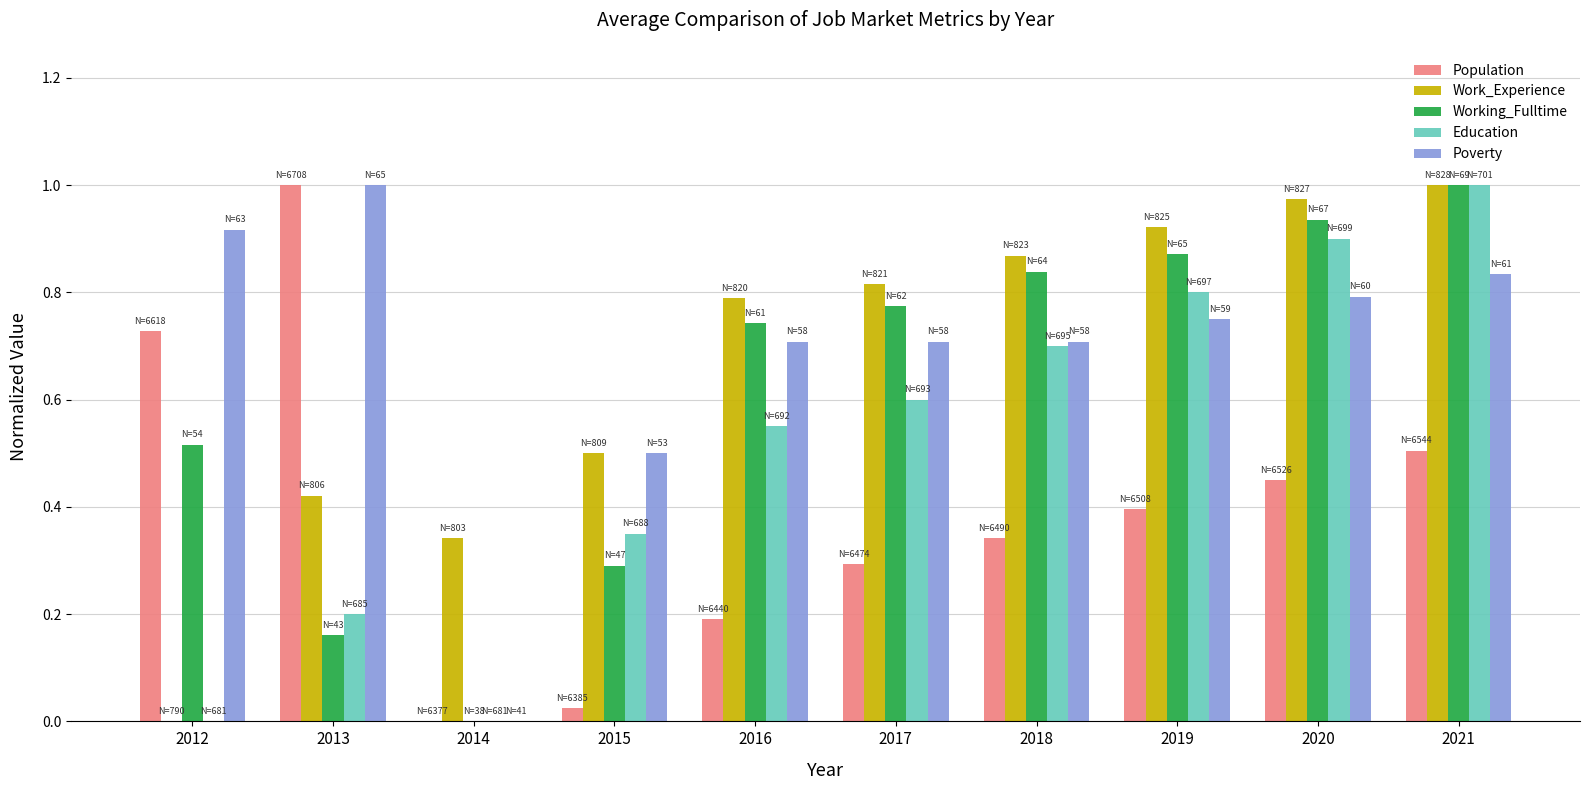

What is the difference between the Working_Fulltime values at 2013 and 2016?

0.6